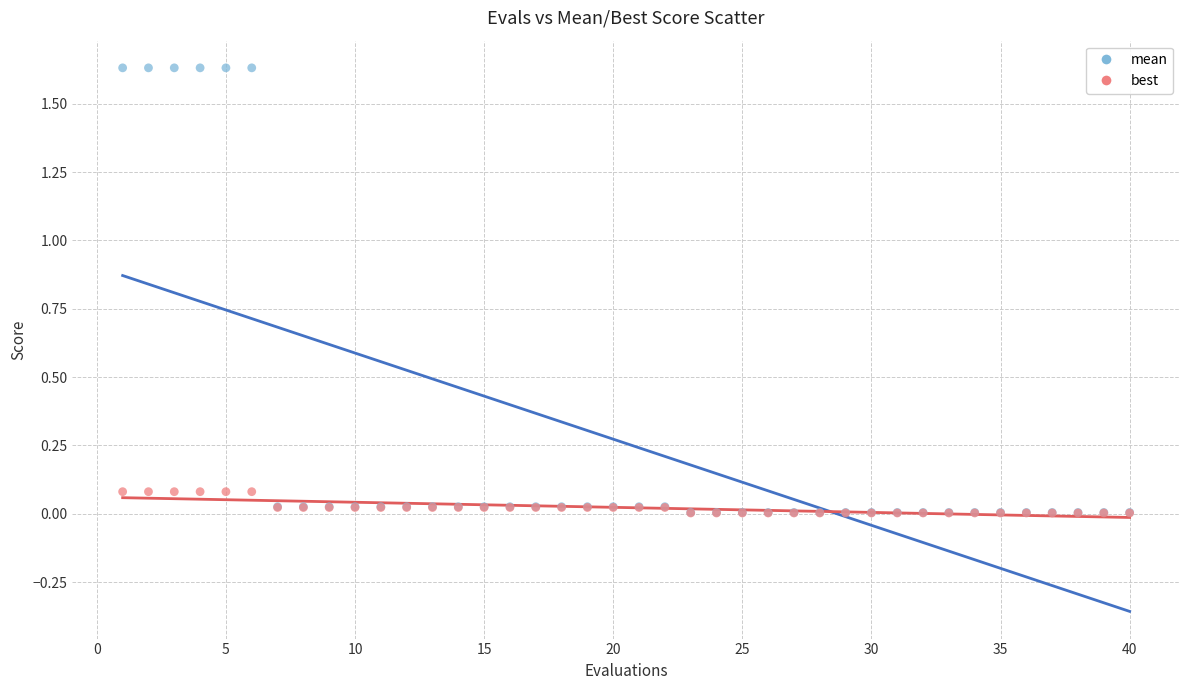

What are all the series names shown in the legend?

mean, best